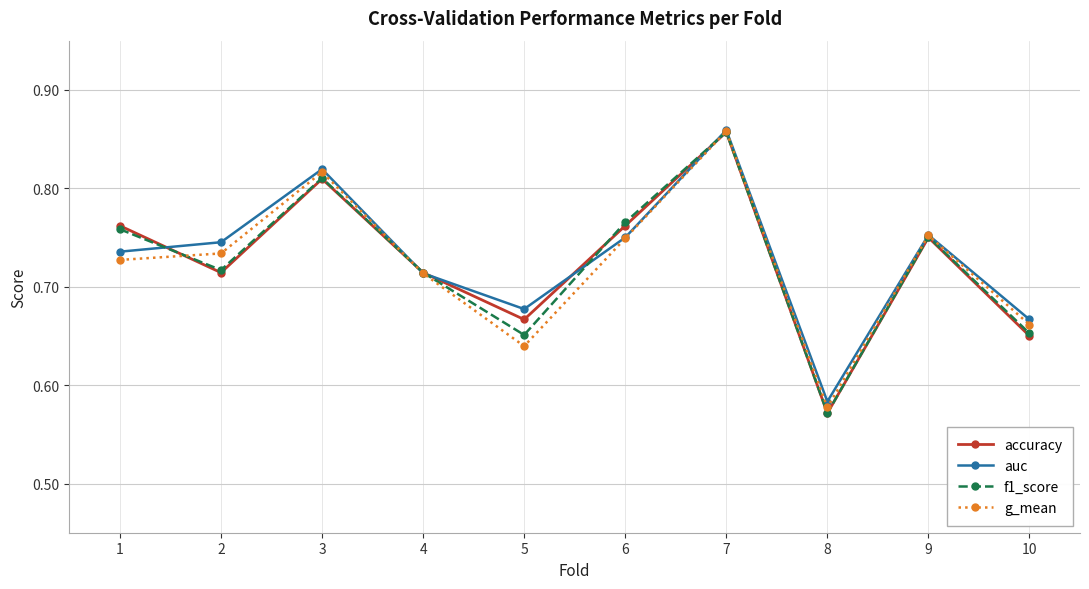

How many lines are shown in the chart?

4